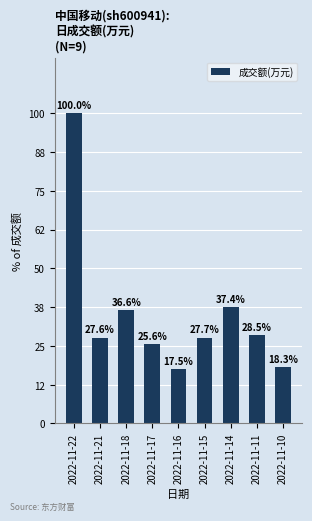

Are the bars horizontal?

No